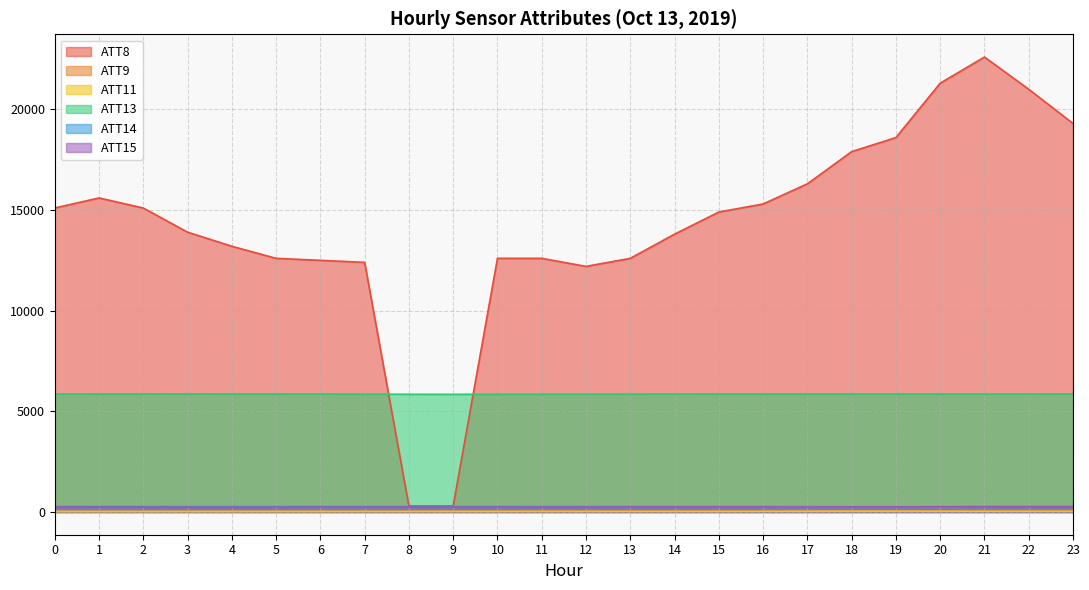

Between 15 and 17, which series saw the biggest shift?

ATT8